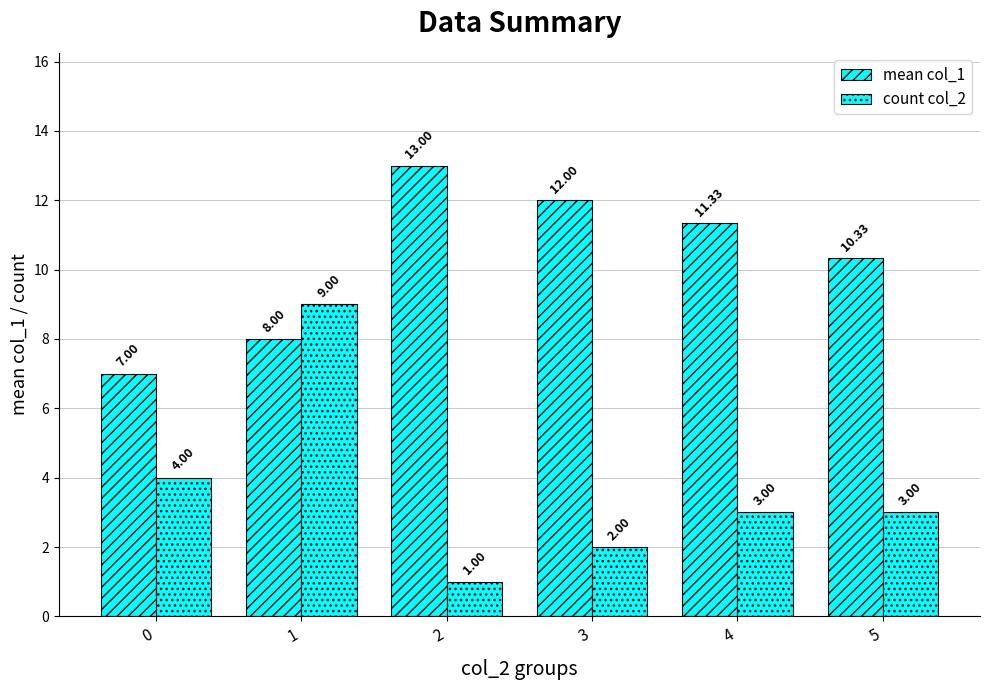

What is the spread (max minus min) of values at 1?

1.0